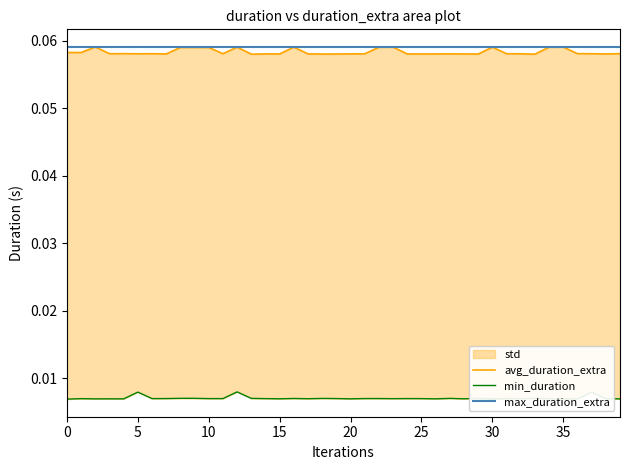

At which category does min_duration reach its first local peak?

5